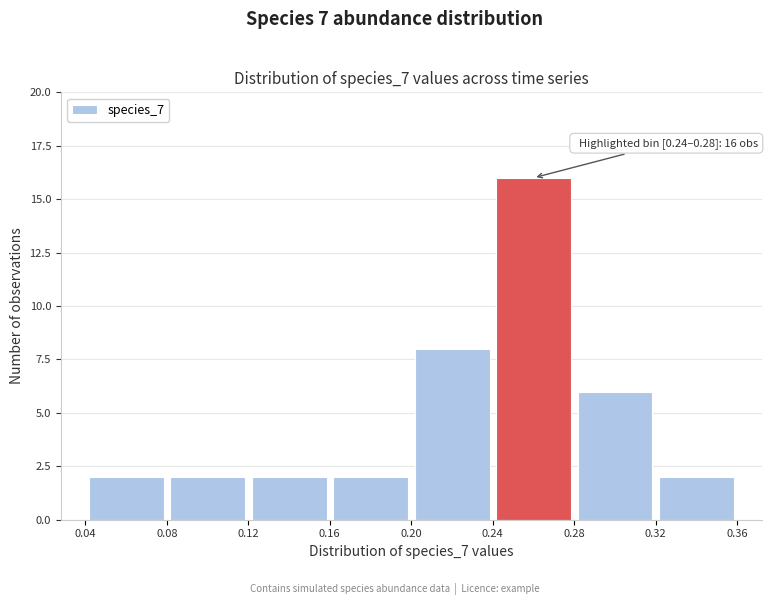

Which range on the x-axis has the tallest bar?

0.24 to 0.28